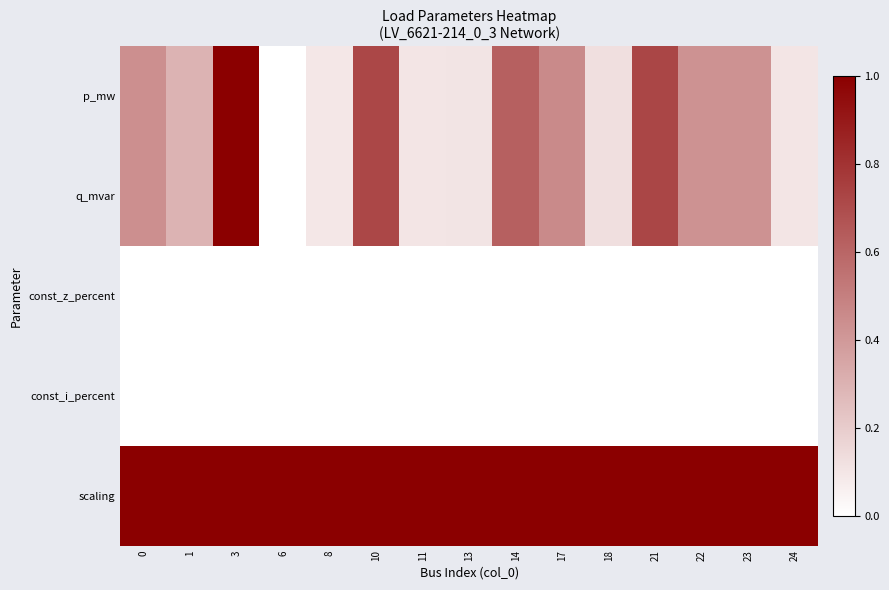

Which series changed the most between 21 and 23?

q_mvar